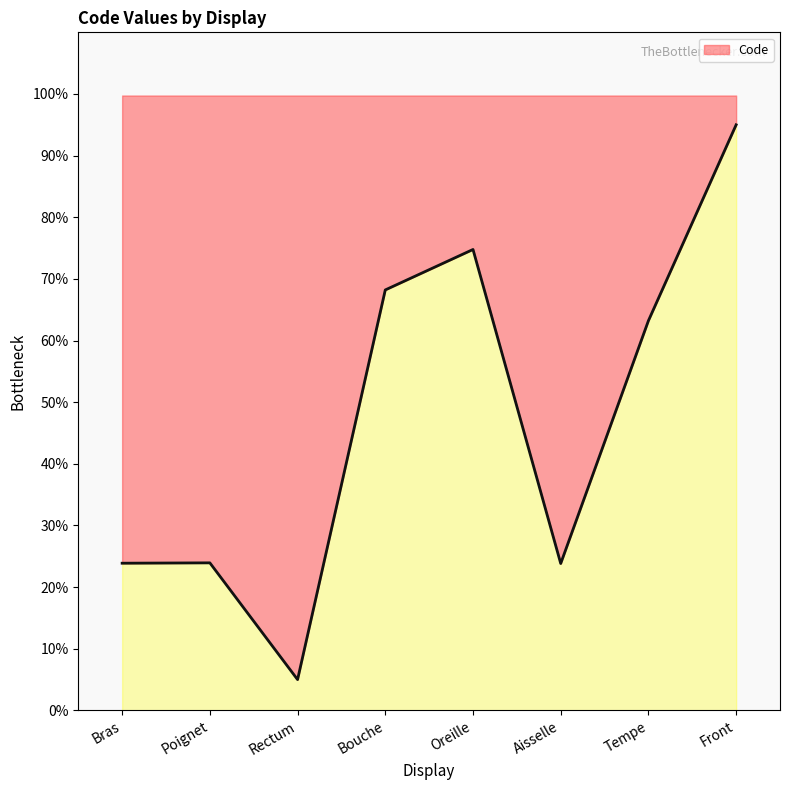

Between Tempe and Bouche, which is larger?

Bouche